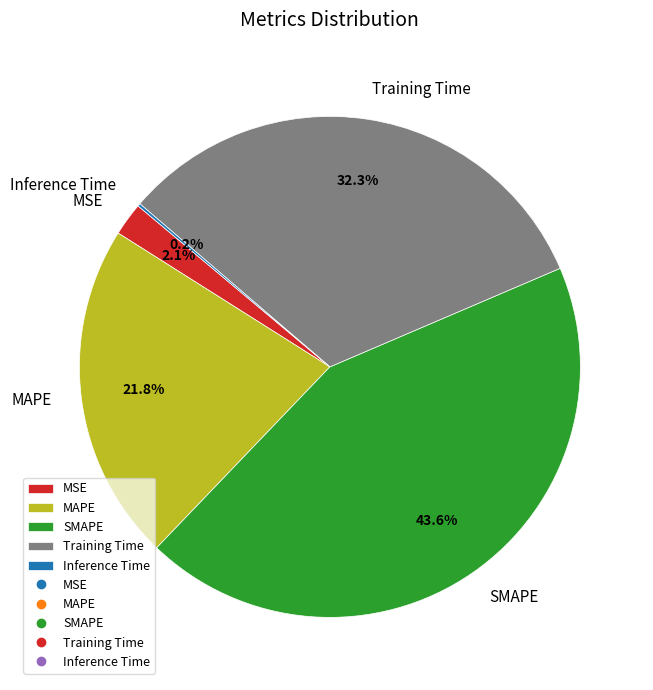

To the nearest percent, what is the average slice percentage?

20%